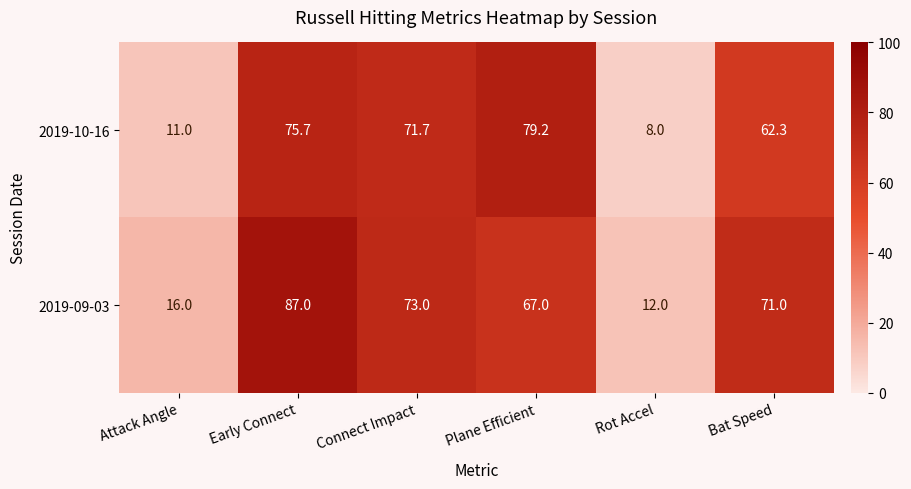

Reading left to right, list all the values displayed in this chart.

2019-10-16: Attack Angle=11.0	Early Connect=75.7	Connect Impact=71.7	Plane Efficient=79.2	Rot Accel=8.0	Bat Speed=62.3
2019-09-03: Attack Angle=16.0	Early Connect=87.0	Connect Impact=73.0	Plane Efficient=67.0	Rot Accel=12.0	Bat Speed=71.0